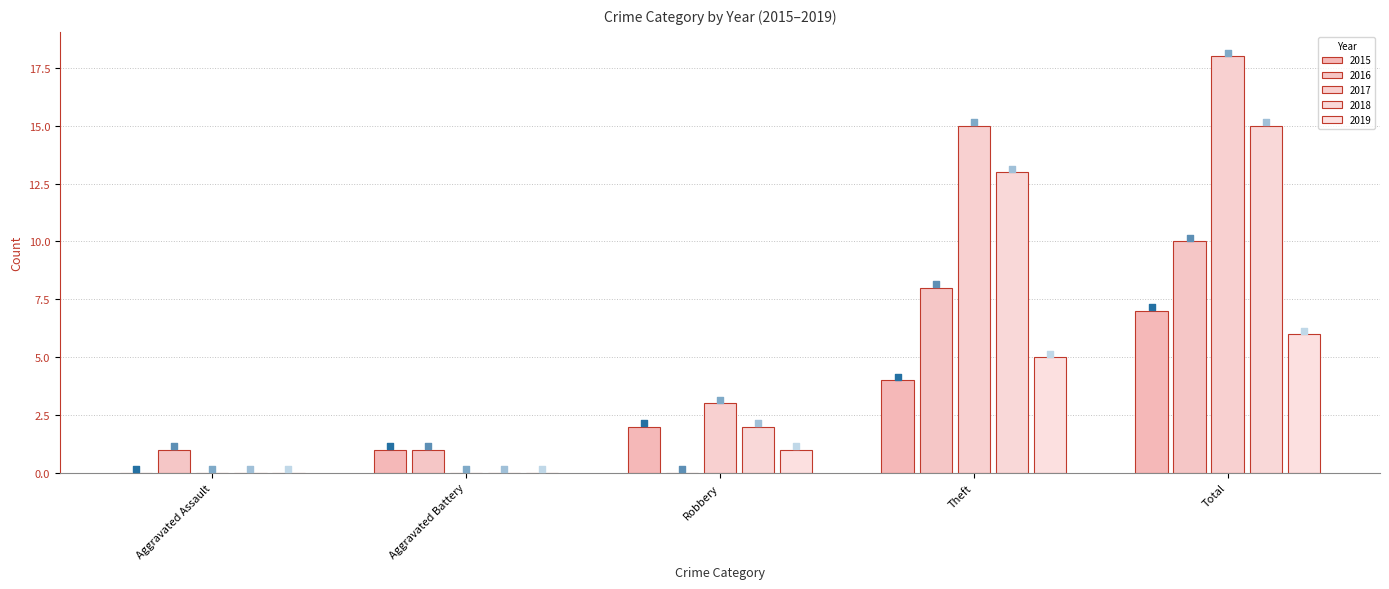

What is the total value across all series at Robbery?

10.2